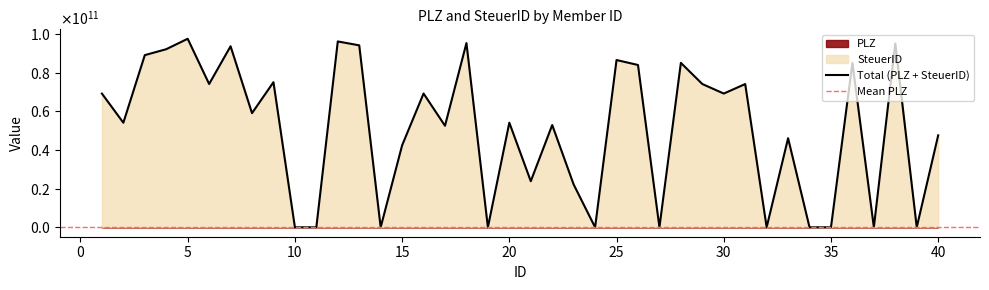

Rank the categories by value from lowest to highest.

11, 24, 27, 32, 39, 14, 10, 19, 35, 37, 34, 23, 21, 15, 33, 40, 17, 22, 2, 20, 8, 1, 30, 16, 31, 29, 6, 9, 26, 36, 28, 25, 3, 4, 7, 13, 38, 18, 12, 5